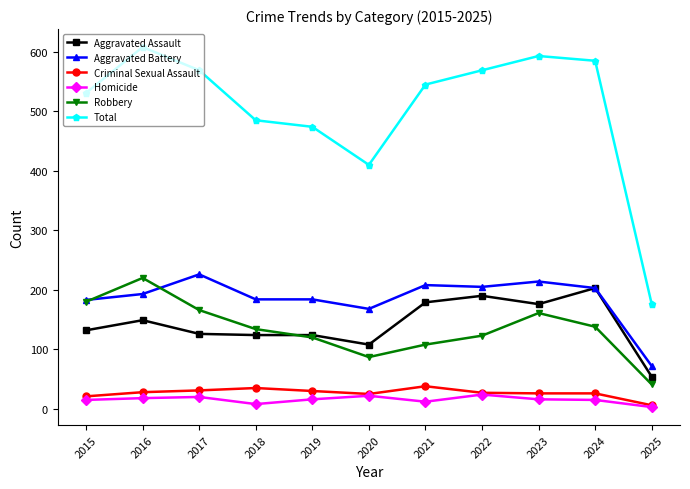

Which category has the lowest value in the Aggravated Battery series?

2025